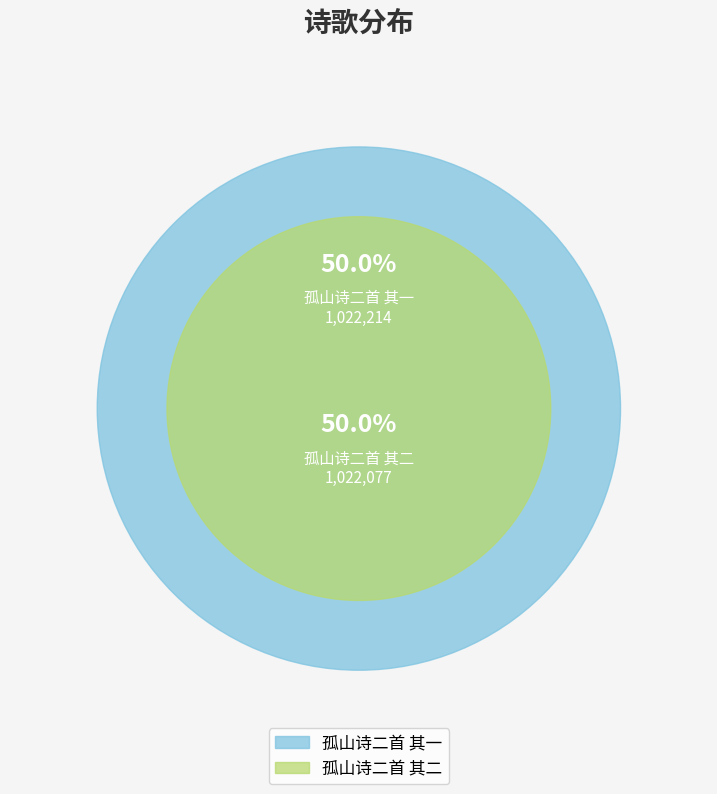

What is the majority slice?

孤山诗二首 其一